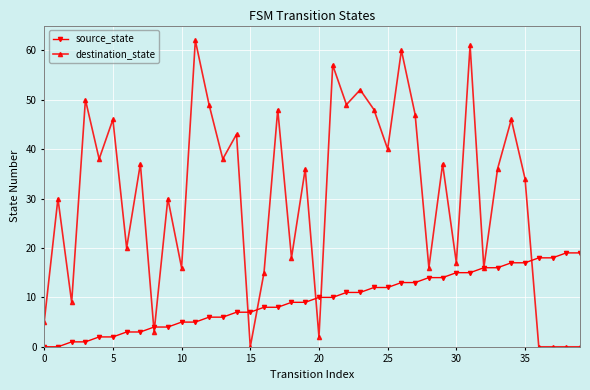

Rank the series by their average value, from highest to lowest.

destination_state, source_state